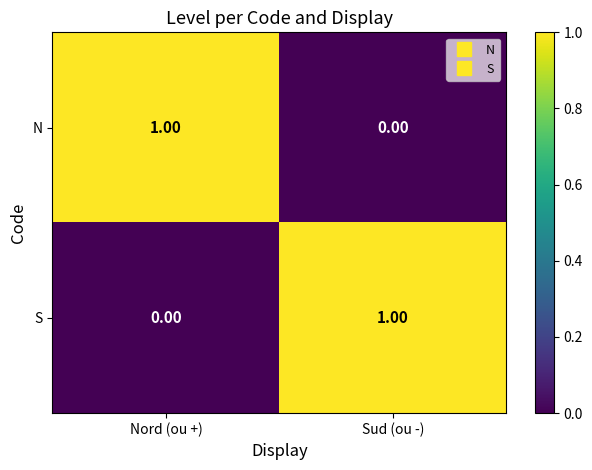

At which label does N reach its minimum?

Sud (ou -)